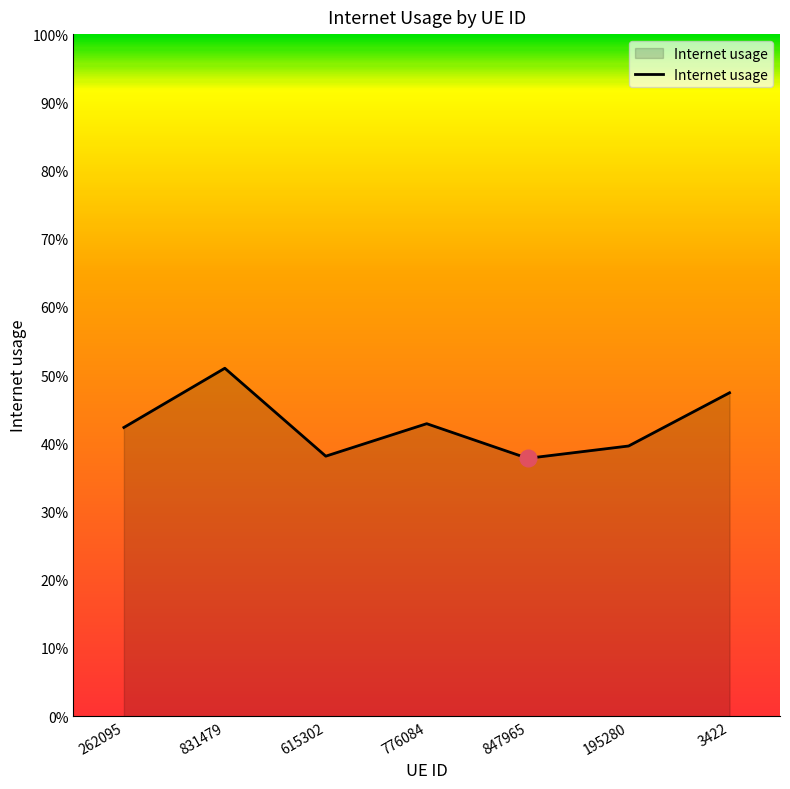

What position from the left is 262095?

1